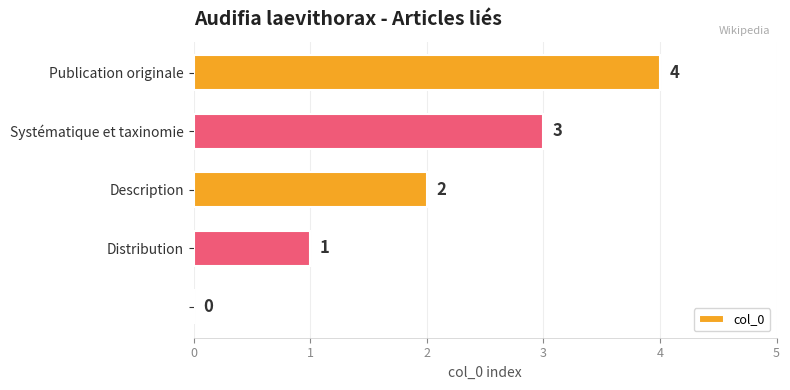

How many values are between 1 and 3?

3